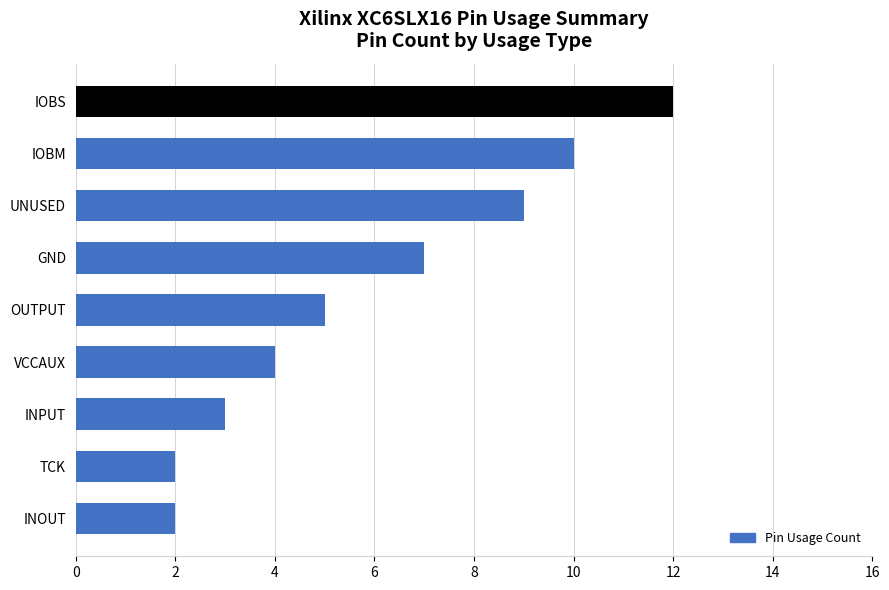

True or false: the data shows 2 at INOUT.

True